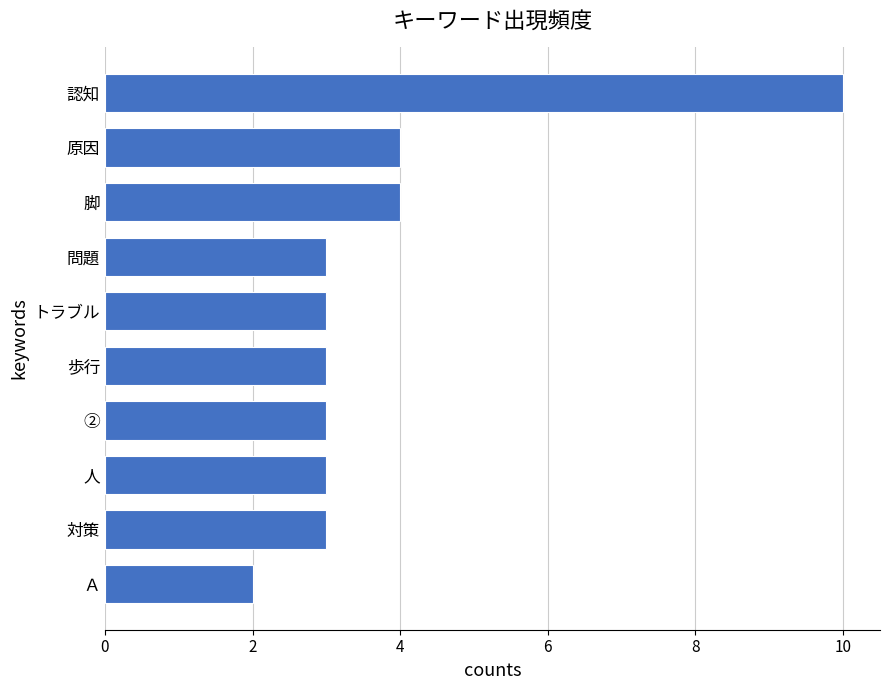

Which has a higher value, 原因 or 対策?

原因